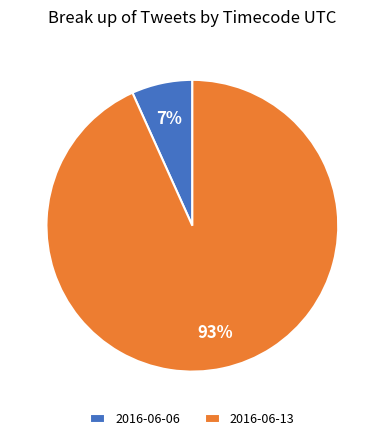

Between 2016-06-13 and 2016-06-06, which is larger?

2016-06-13